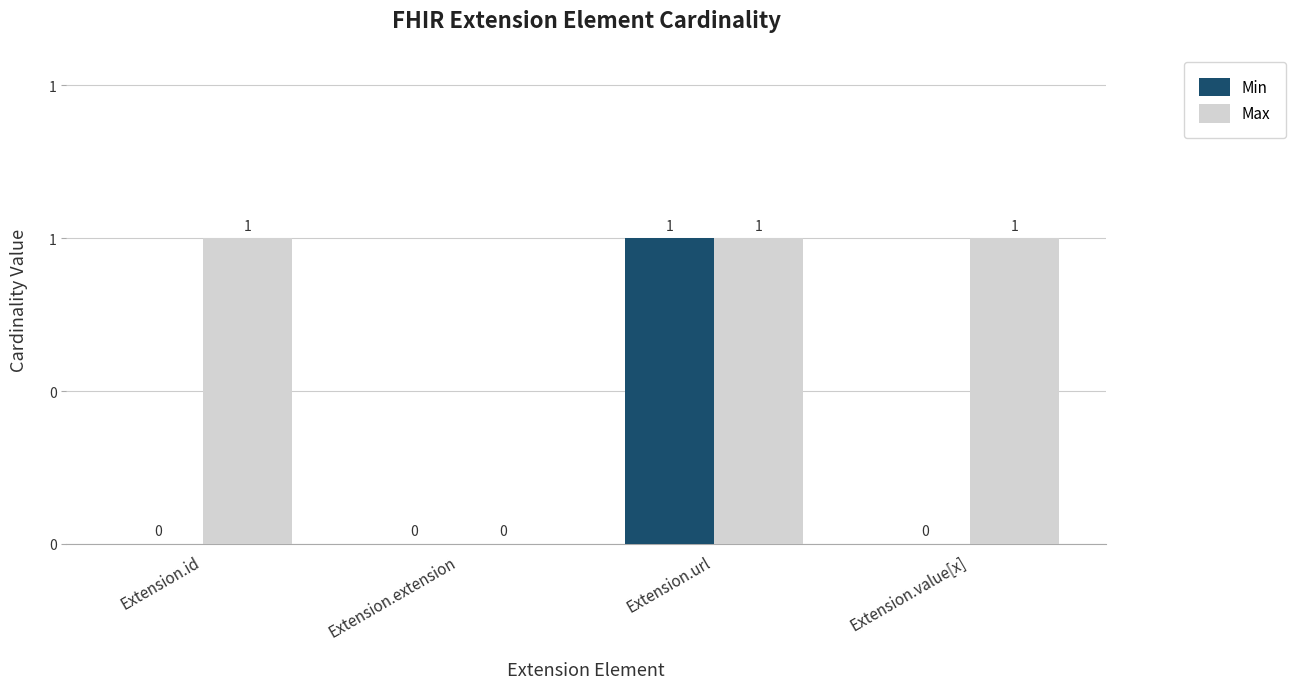

What are all the series names shown in the legend?

Min, Max